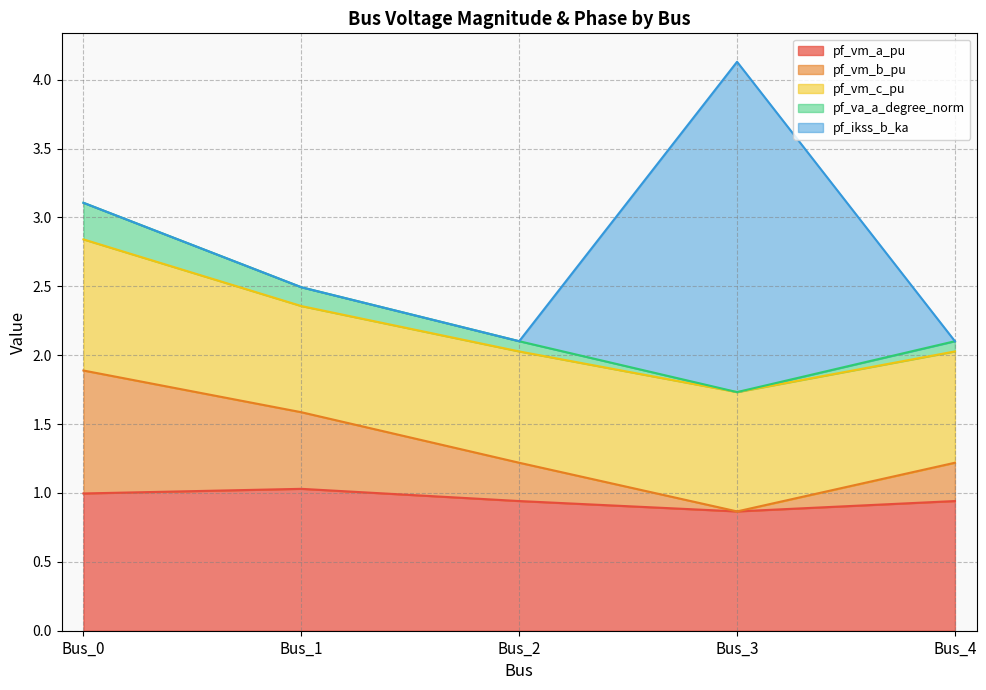

True or false: pf_vm_a_pu has a value of 1.0 at Bus_0.

True